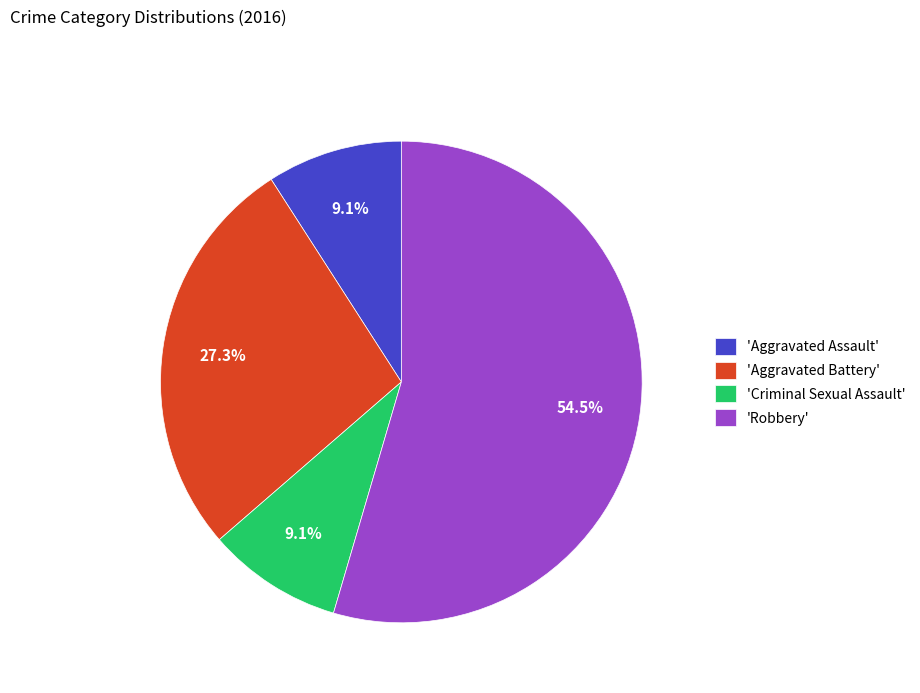

How many slices are in this pie chart?

4